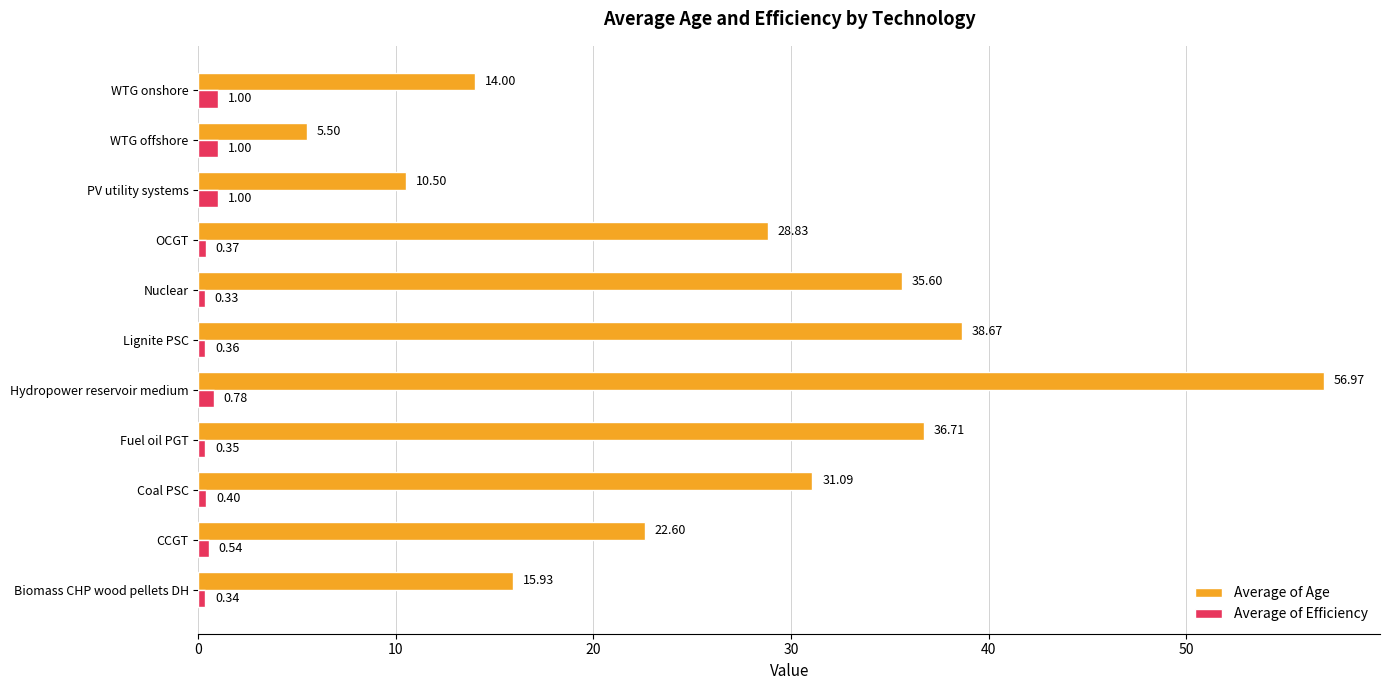

Which category has the lowest value across all series?

Nuclear